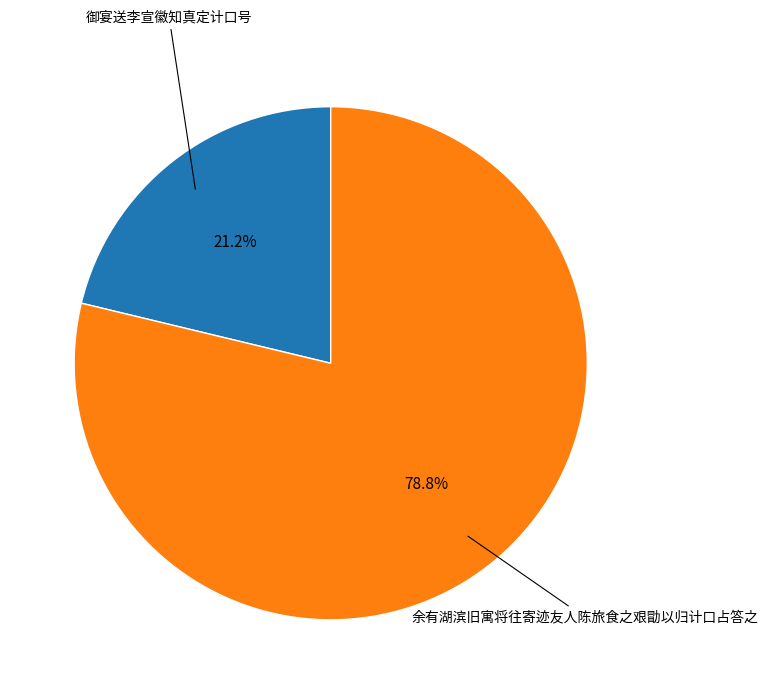

To the nearest percent, what is the average slice percentage?

50%